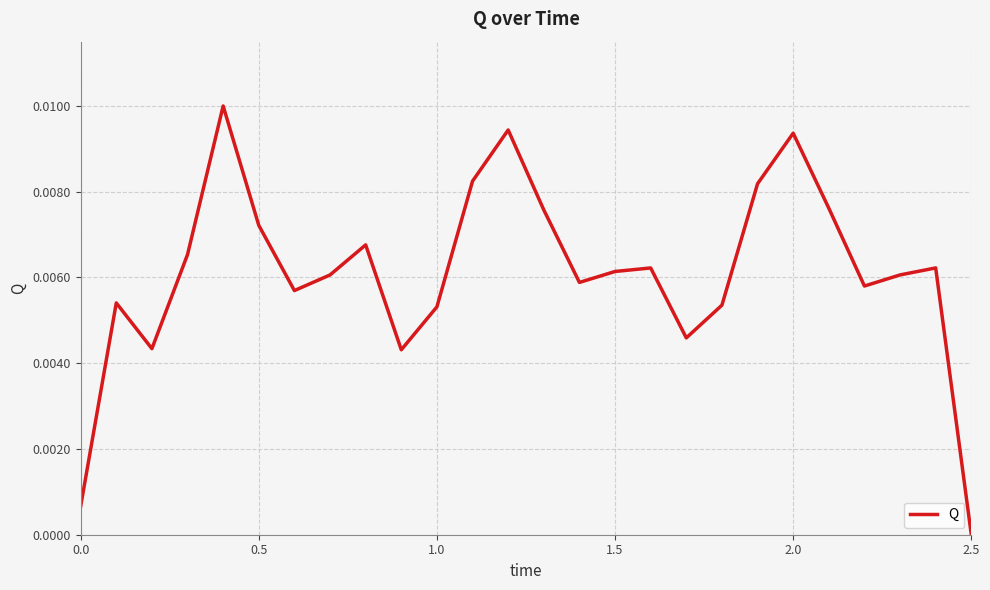

Does the chart display data point markers on the line(s)?

No